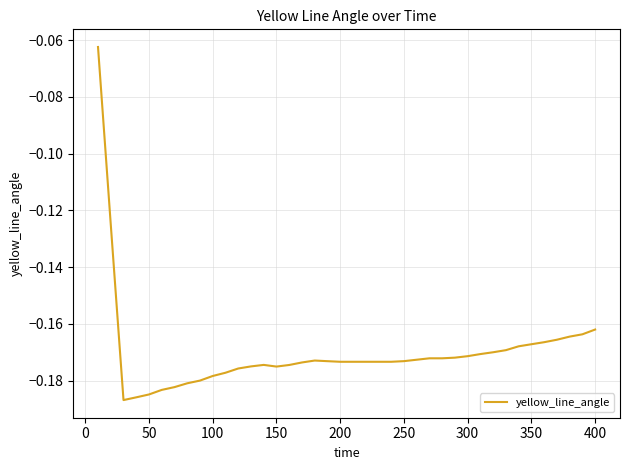

Reading left to right, extract all data points from this chart.

-0.1	-0.1	-0.2	-0.2	-0.2	-0.2	-0.2	-0.2	-0.2	-0.2	-0.2	-0.2	-0.2	-0.2	-0.2	-0.2	-0.2	-0.2	-0.2	-0.2	-0.2	-0.2	-0.2	-0.2	-0.2	-0.2	-0.2	-0.2	-0.2	-0.2	-0.2	-0.2	-0.2	-0.2	-0.2	-0.2	-0.2	-0.2	-0.2	-0.2